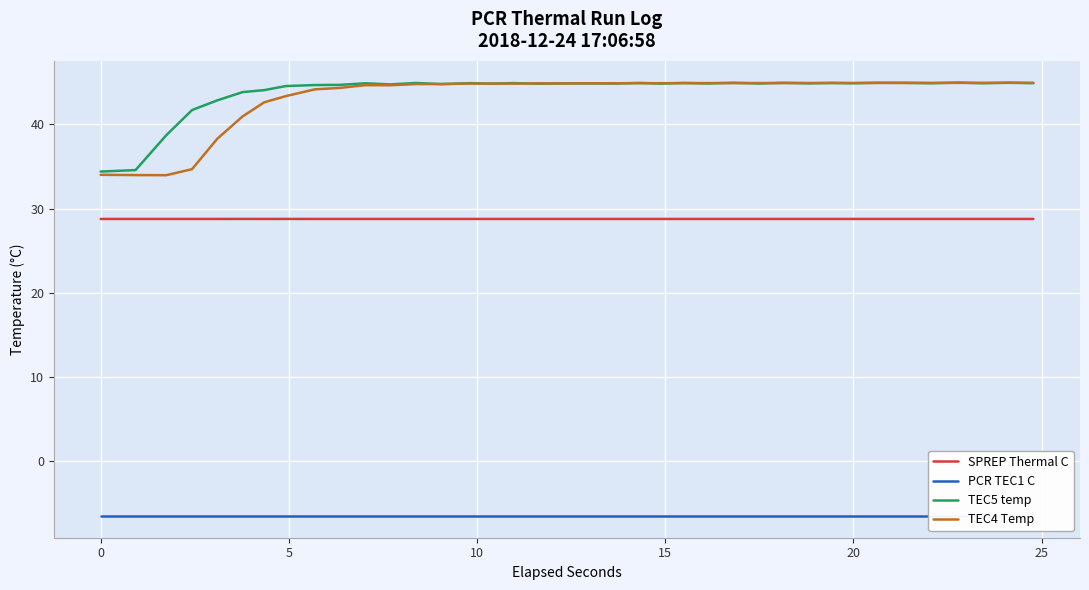

What is the minimum value shown in the chart?

-6.5